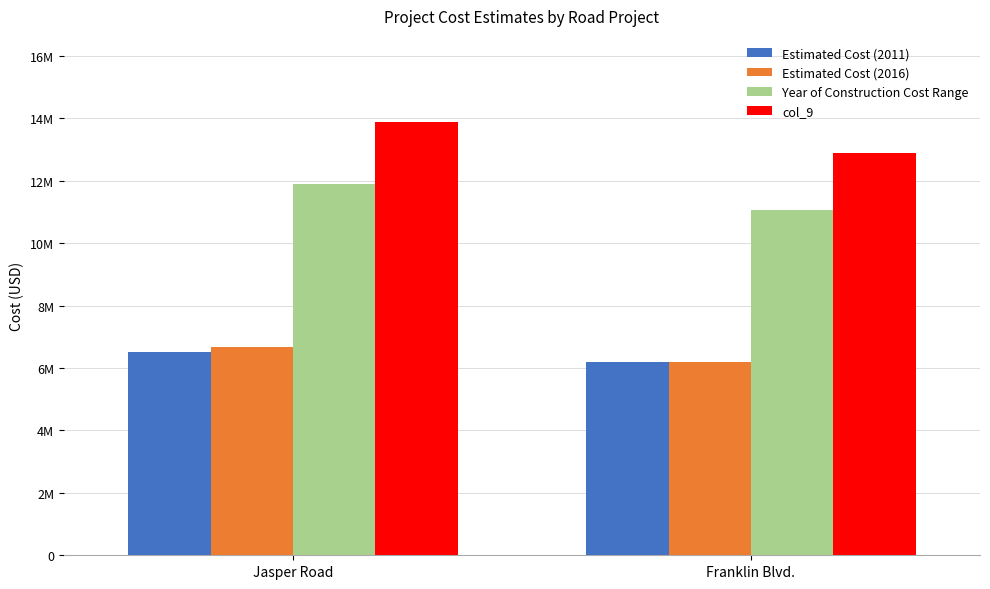

Does the chart contain any negative values?

No